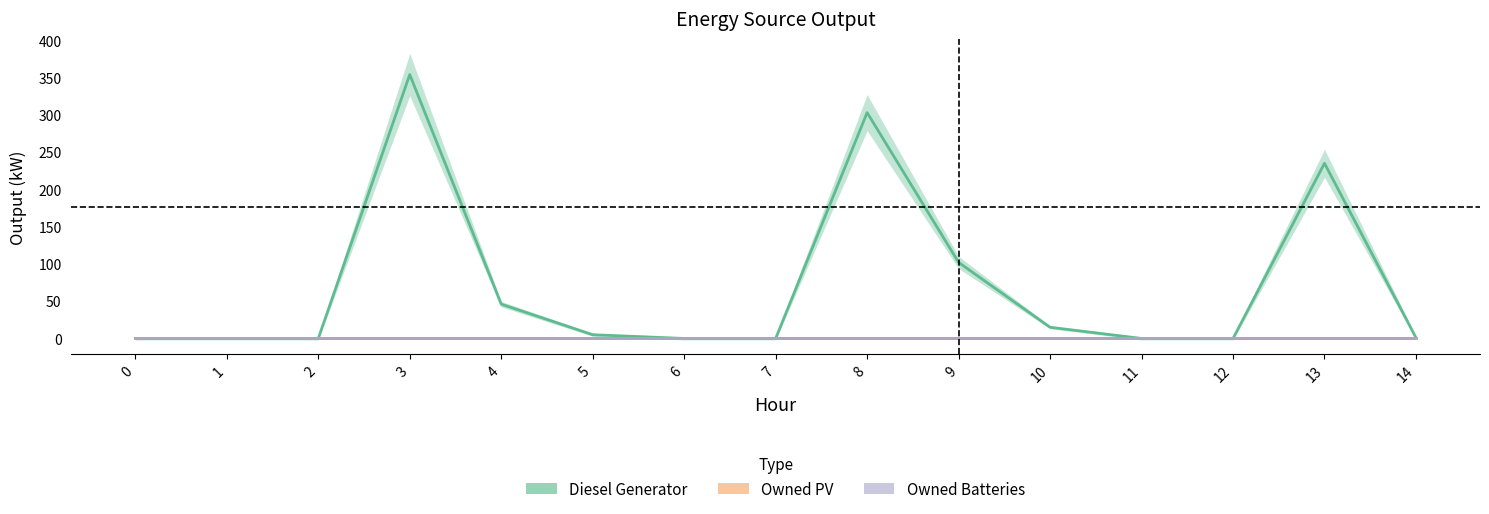

Does the chart have visible grid lines?

No